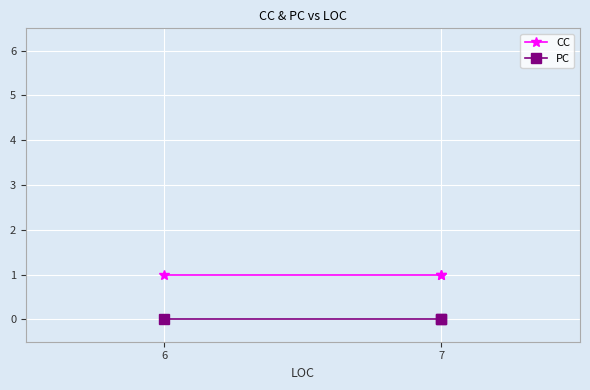

How many series are shown in this chart?

2